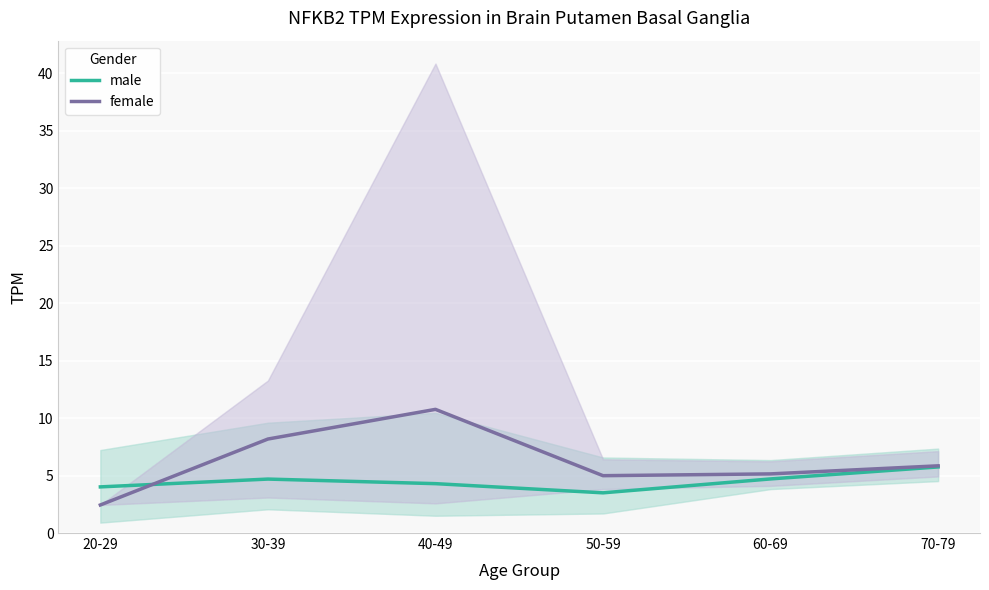

What is the average value of the male series?

4.5